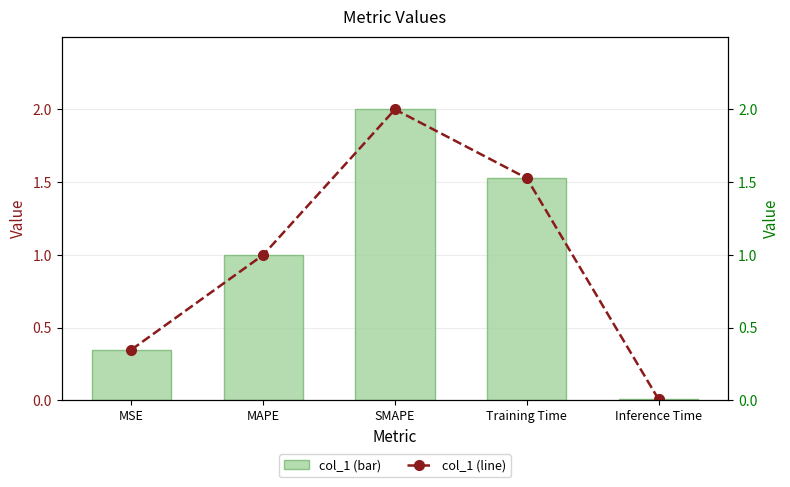

The value of col_1 (line) at MSE is 0.3. True or false?

True